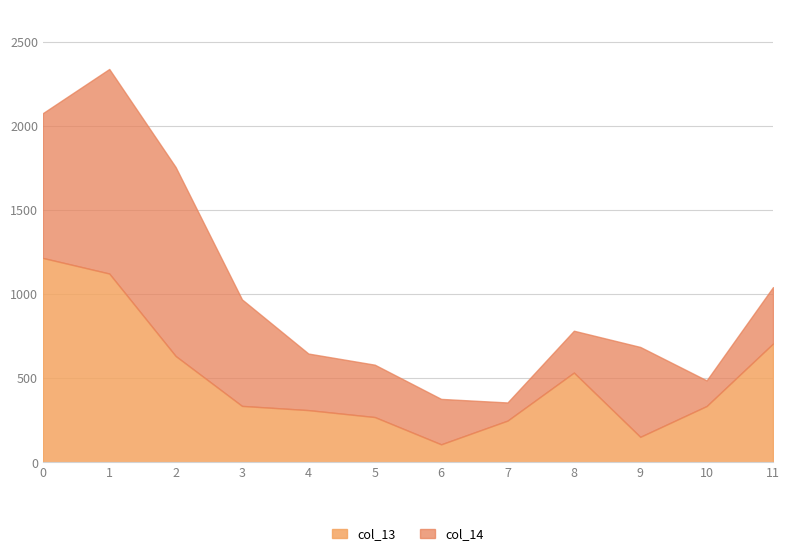

At which category does col_14 reach its first local peak?

1